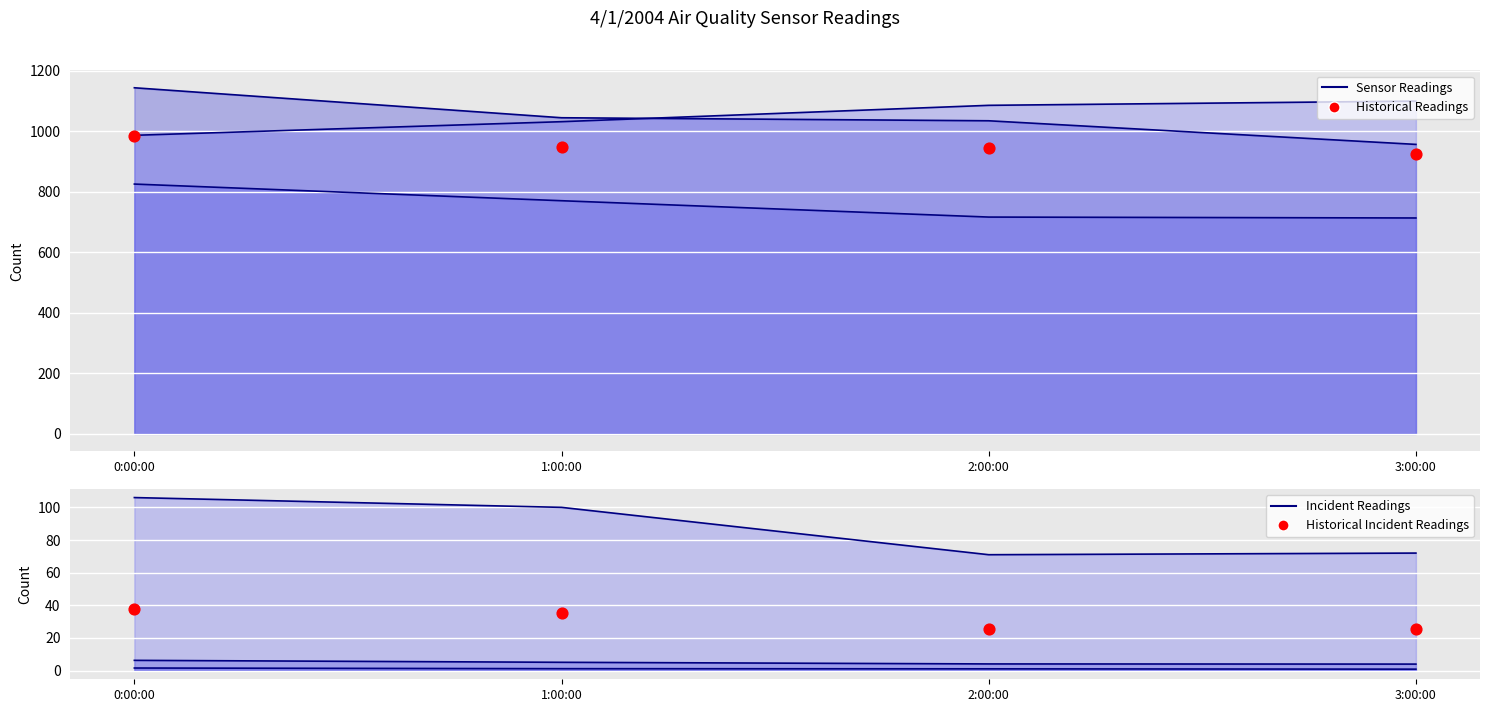

What is the ratio of the value at 1:00:00 to the value at 0:00:00?

0.9